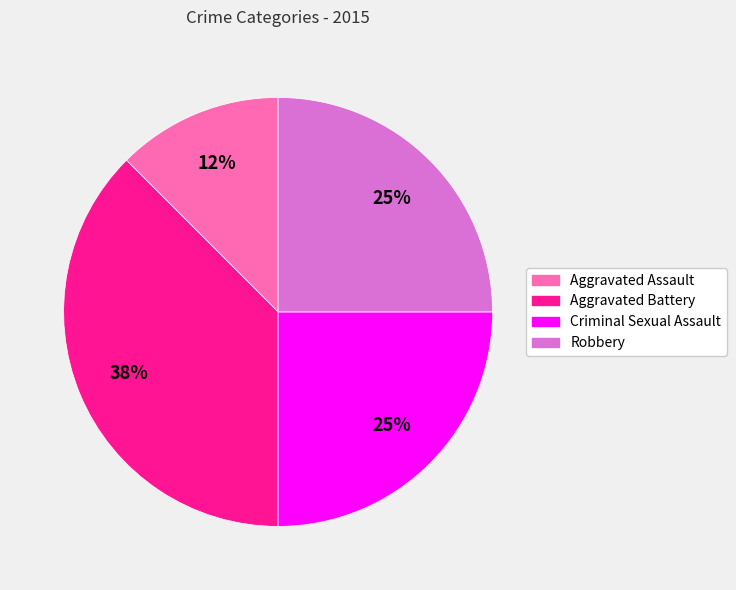

Is the sum of Aggravated Battery and Criminal Sexual Assault greater than half?

Yes